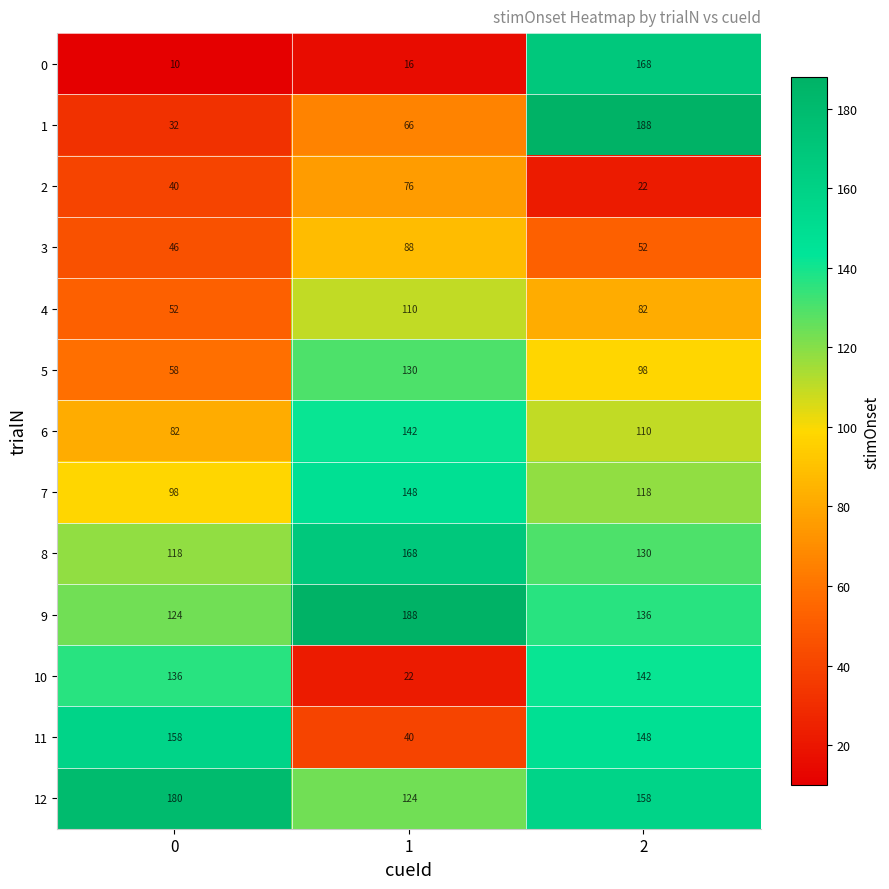

What is the sum of the 10 values at 0 and 1?

158